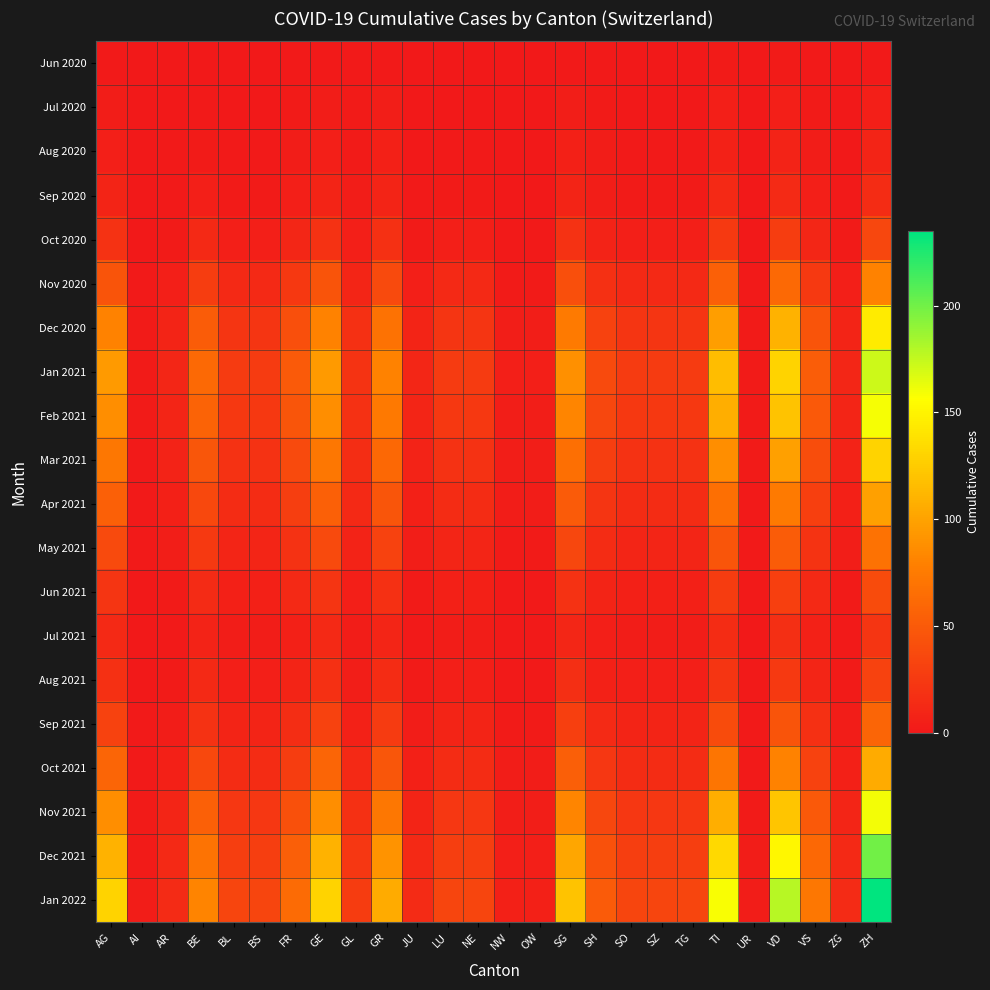

Reading left to right, list all the values displayed in this chart.

Jun 2020: AG=1	AI=0	AR=0	BE=0	BL=0	BS=0	FR=1	GE=1	GL=1	GR=1	JU=0	LU=0	NE=0	NW=0	OW=0	SG=1	SH=1	SO=0	SZ=0	TG=0	TI=2	UR=0	VD=2	VS=1	ZG=0	ZH=1
Jul 2020: AG=3	AI=0	AR=0	BE=1	BL=0	BS=0	FR=2	GE=3	GL=2	GR=4	JU=0	LU=0	NE=0	NW=0	OW=0	SG=4	SH=2	SO=0	SZ=0	TG=0	TI=5	UR=0	VD=5	VS=2	ZG=0	ZH=5
Aug 2020: AG=5	AI=0	AR=1	BE=2	BL=1	BS=1	FR=3	GE=5	GL=2	GR=6	JU=0	LU=1	NE=1	NW=0	OW=0	SG=6	SH=3	SO=1	SZ=1	TG=1	TI=7	UR=0	VD=8	VS=3	ZG=0	ZH=9
Sep 2020: AG=9	AI=0	AR=1	BE=5	BL=2	BS=2	FR=5	GE=9	GL=3	GR=9	JU=1	LU=2	NE=2	NW=0	OW=0	SG=9	SH=4	SO=2	SZ=2	TG=2	TI=12	UR=0	VD=13	VS=5	ZG=1	ZH=15
Oct 2020: AG=20	AI=0	AR=2	BE=12	BL=5	BS=5	FR=11	GE=20	GL=5	GR=18	JU=2	LU=5	NE=5	NW=1	OW=1	SG=20	SH=8	SO=5	SZ=5	TG=5	TI=25	UR=0	VD=28	VS=11	ZG=2	ZH=35
Nov 2020: AG=45	AI=1	AR=5	BE=28	BL=12	BS=12	FR=24	GE=45	GL=10	GR=38	JU=5	LU=12	NE=12	NW=2	OW=2	SG=42	SH=18	SO=12	SZ=12	TG=12	TI=55	UR=1	VD=62	VS=25	ZG=5	ZH=80
Dec 2020: AG=80	AI=2	AR=9	BE=52	BL=22	BS=22	FR=42	GE=80	GL=18	GR=68	JU=9	LU=22	NE=22	NW=4	OW=4	SG=75	SH=32	SO=22	SZ=22	TG=22	TI=98	UR=2	VD=110	VS=45	ZG=9	ZH=145
Jan 2021: AG=95	AI=2	AR=11	BE=62	BL=26	BS=26	FR=50	GE=95	GL=21	GR=80	JU=11	LU=26	NE=26	NW=5	OW=5	SG=89	SH=38	SO=26	SZ=26	TG=26	TI=116	UR=2	VD=130	VS=53	ZG=11	ZH=172
Feb 2021: AG=88	AI=2	AR=10	BE=57	BL=24	BS=24	FR=46	GE=88	GL=19	GR=74	JU=10	LU=24	NE=24	NW=4	OW=4	SG=82	SH=35	SO=24	SZ=24	TG=24	TI=107	UR=2	VD=120	VS=49	ZG=10	ZH=159
Mar 2021: AG=72	AI=1	AR=8	BE=47	BL=20	BS=20	FR=38	GE=72	GL=16	GR=61	JU=8	LU=20	NE=20	NW=4	OW=4	SG=67	SH=29	SO=20	SZ=20	TG=20	TI=88	UR=2	VD=99	VS=40	ZG=8	ZH=130
Apr 2021: AG=55	AI=1	AR=6	BE=36	BL=15	BS=15	FR=29	GE=55	GL=12	GR=46	JU=6	LU=15	NE=15	NW=3	OW=3	SG=51	SH=22	SO=15	SZ=15	TG=15	TI=67	UR=1	VD=75	VS=30	ZG=6	ZH=99
May 2021: AG=38	AI=1	AR=4	BE=25	BL=10	BS=10	FR=20	GE=38	GL=8	GR=32	JU=4	LU=10	NE=10	NW=2	OW=2	SG=35	SH=15	SO=10	SZ=10	TG=10	TI=46	UR=1	VD=52	VS=21	ZG=4	ZH=68
Jun 2021: AG=22	AI=0	AR=2	BE=14	BL=6	BS=6	FR=12	GE=22	GL=5	GR=18	JU=2	LU=6	NE=6	NW=1	OW=1	SG=20	SH=9	SO=6	SZ=6	TG=6	TI=27	UR=1	VD=30	VS=12	ZG=2	ZH=39
Jul 2021: AG=12	AI=0	AR=1	BE=8	BL=3	BS=3	FR=6	GE=12	GL=3	GR=10	JU=1	LU=3	NE=3	NW=1	OW=1	SG=11	SH=5	SO=3	SZ=3	TG=3	TI=15	UR=0	VD=17	VS=7	ZG=1	ZH=22
Aug 2021: AG=18	AI=0	AR=2	BE=12	BL=5	BS=5	FR=9	GE=18	GL=4	GR=15	JU=2	LU=5	NE=5	NW=1	OW=1	SG=17	SH=7	SO=5	SZ=5	TG=5	TI=22	UR=1	VD=25	VS=10	ZG=2	ZH=32
Sep 2021: AG=32	AI=1	AR=3	BE=20	BL=9	BS=9	FR=16	GE=32	GL=7	GR=26	JU=3	LU=9	NE=9	NW=2	OW=2	SG=30	SH=13	SO=9	SZ=9	TG=9	TI=39	UR=1	VD=45	VS=18	ZG=3	ZH=58
Oct 2021: AG=58	AI=1	AR=6	BE=36	BL=15	BS=15	FR=28	GE=58	GL=12	GR=47	JU=6	LU=15	NE=15	NW=3	OW=3	SG=54	SH=23	SO=15	SZ=15	TG=15	TI=71	UR=1	VD=80	VS=32	ZG=6	ZH=105
Nov 2021: AG=88	AI=2	AR=10	BE=55	BL=23	BS=23	FR=43	GE=88	GL=18	GR=72	JU=9	LU=23	NE=23	NW=4	OW=4	SG=82	SH=35	SO=23	SZ=23	TG=23	TI=107	UR=2	VD=122	VS=49	ZG=10	ZH=160
Dec 2021: AG=110	AI=2	AR=12	BE=69	BL=29	BS=29	FR=54	GE=110	GL=23	GR=90	JU=12	LU=29	NE=29	NW=5	OW=5	SG=102	SH=44	SO=29	SZ=29	TG=29	TI=134	UR=3	VD=152	VS=61	ZG=12	ZH=200
Jan 2022: AG=130	AI=3	AR=14	BE=81	BL=34	BS=34	FR=63	GE=130	GL=27	GR=105	JU=14	LU=34	NE=34	NW=6	OW=6	SG=120	SH=51	SO=34	SZ=34	TG=34	TI=158	UR=3	VD=179	VS=72	ZG=14	ZH=235